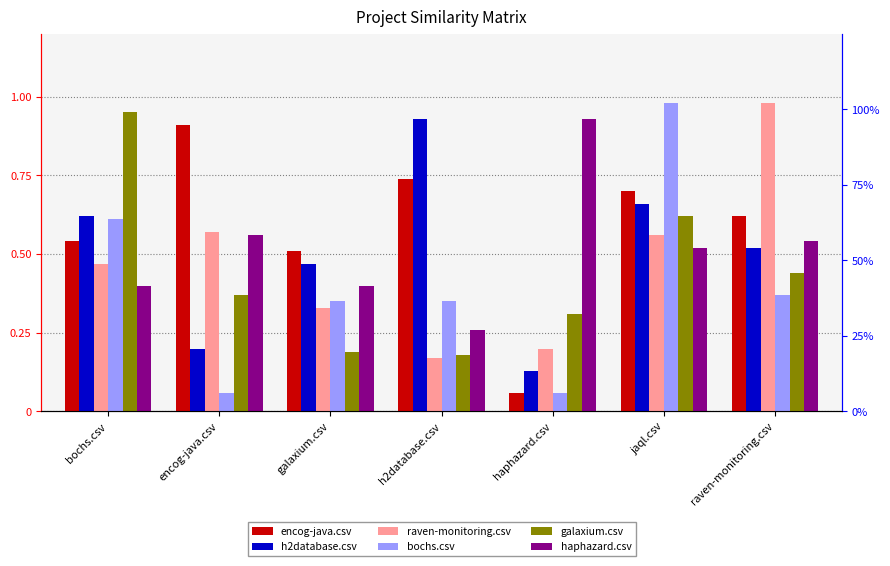

Reading right to left, transcribe all the data shown in this chart.

encog-java.csv: raven-monitoring.csv=0.6	jaql.csv=0.7	haphazard.csv=0.1	h2database.csv=0.7	galaxium.csv=0.5	encog-java.csv=0.9	bochs.csv=0.5
h2database.csv: raven-monitoring.csv=0.5	jaql.csv=0.7	haphazard.csv=0.1	h2database.csv=0.9	galaxium.csv=0.5	encog-java.csv=0.2	bochs.csv=0.6
raven-monitoring.csv: raven-monitoring.csv=1.0	jaql.csv=0.6	haphazard.csv=0.2	h2database.csv=0.2	galaxium.csv=0.3	encog-java.csv=0.6	bochs.csv=0.5
bochs.csv: raven-monitoring.csv=0.4	jaql.csv=1.0	haphazard.csv=0.1	h2database.csv=0.3	galaxium.csv=0.3	encog-java.csv=0.1	bochs.csv=0.6
galaxium.csv: raven-monitoring.csv=0.4	jaql.csv=0.6	haphazard.csv=0.3	h2database.csv=0.2	galaxium.csv=0.2	encog-java.csv=0.4	bochs.csv=0.9
haphazard.csv: raven-monitoring.csv=0.5	jaql.csv=0.5	haphazard.csv=0.9	h2database.csv=0.3	galaxium.csv=0.4	encog-java.csv=0.6	bochs.csv=0.4